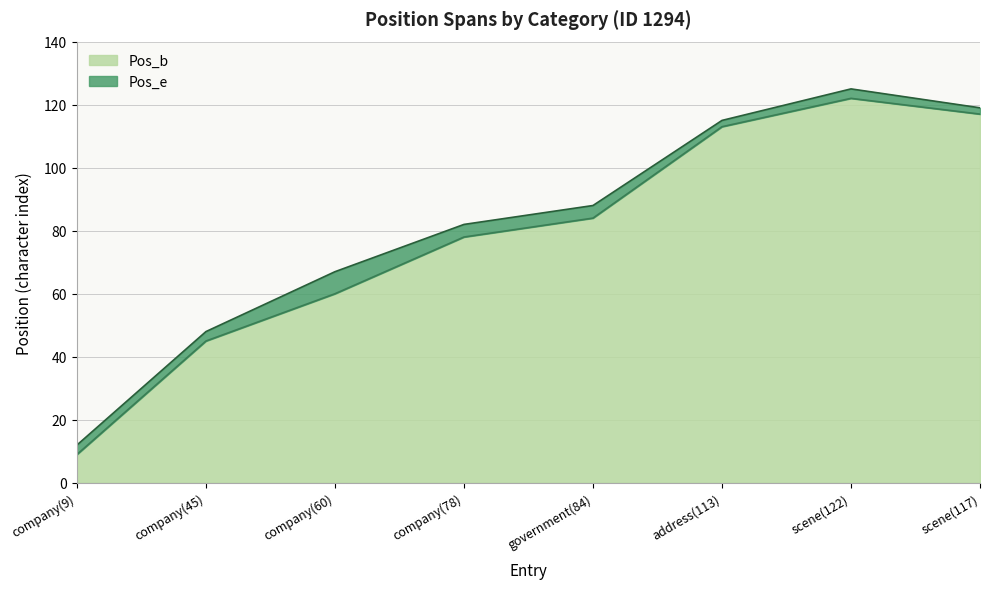

The value of Pos_b at company(78) is 54. True or false?

False